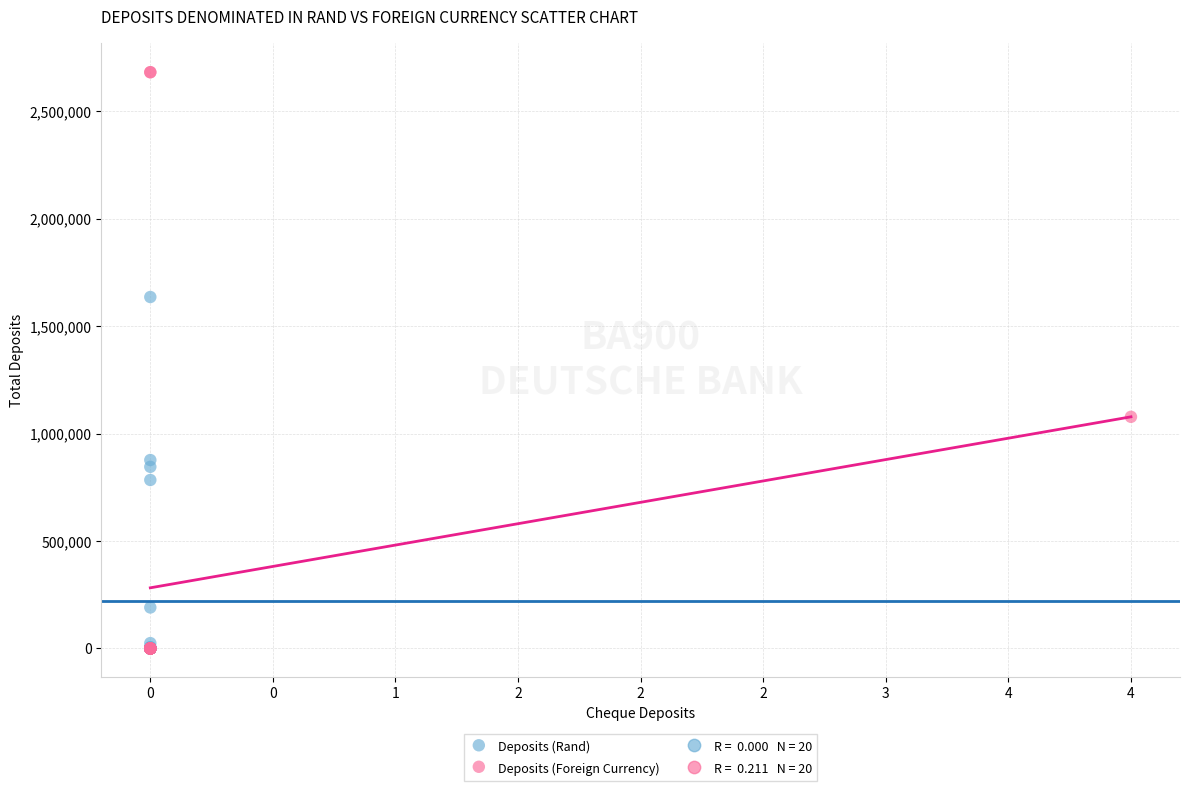

Which series has the widest spread of Y values?

Deposits (Foreign Currency)